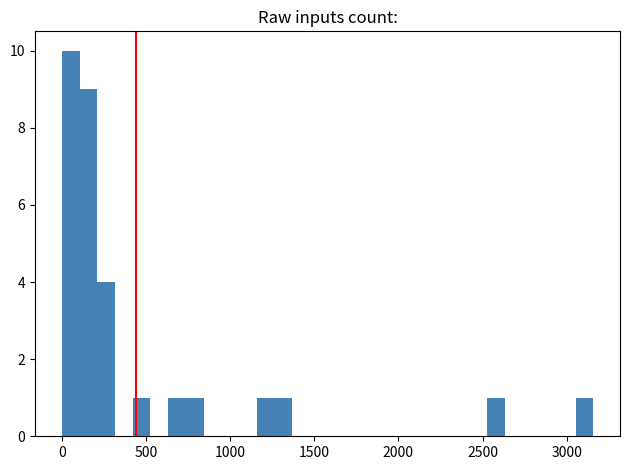

Read against the x-axis, roughly where is the centre of the tallest bar?

50